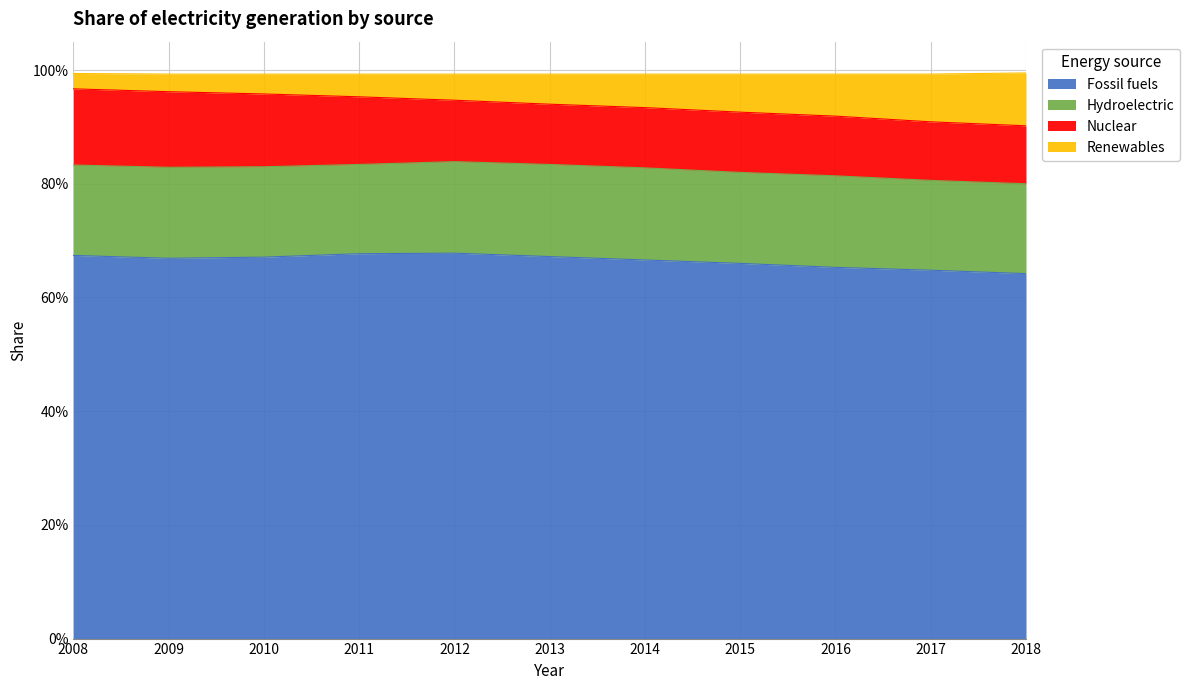

What is the difference between the maximum and minimum values in the Renewables series?

0.1